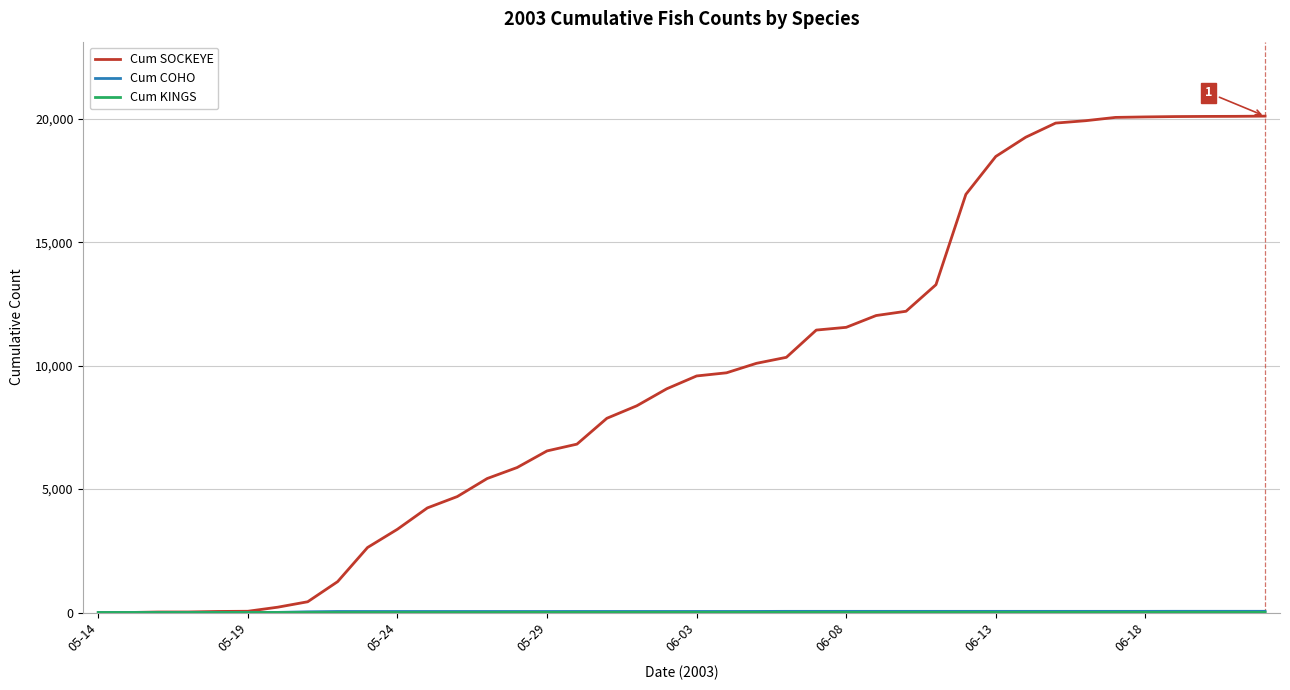

What is the maximum value shown in the chart?

20111